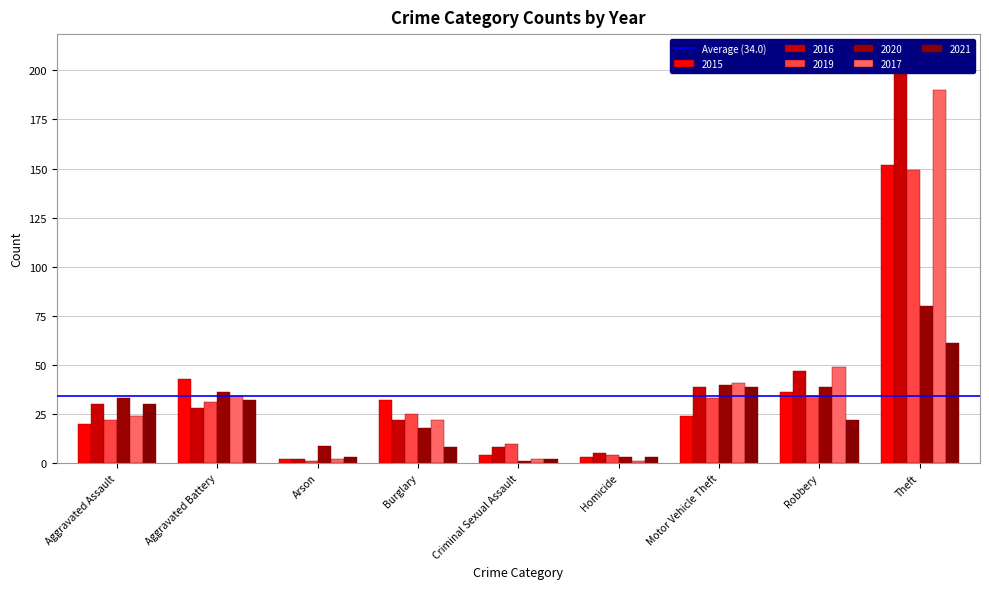

What is the difference between the highest and lowest values at Theft?

147